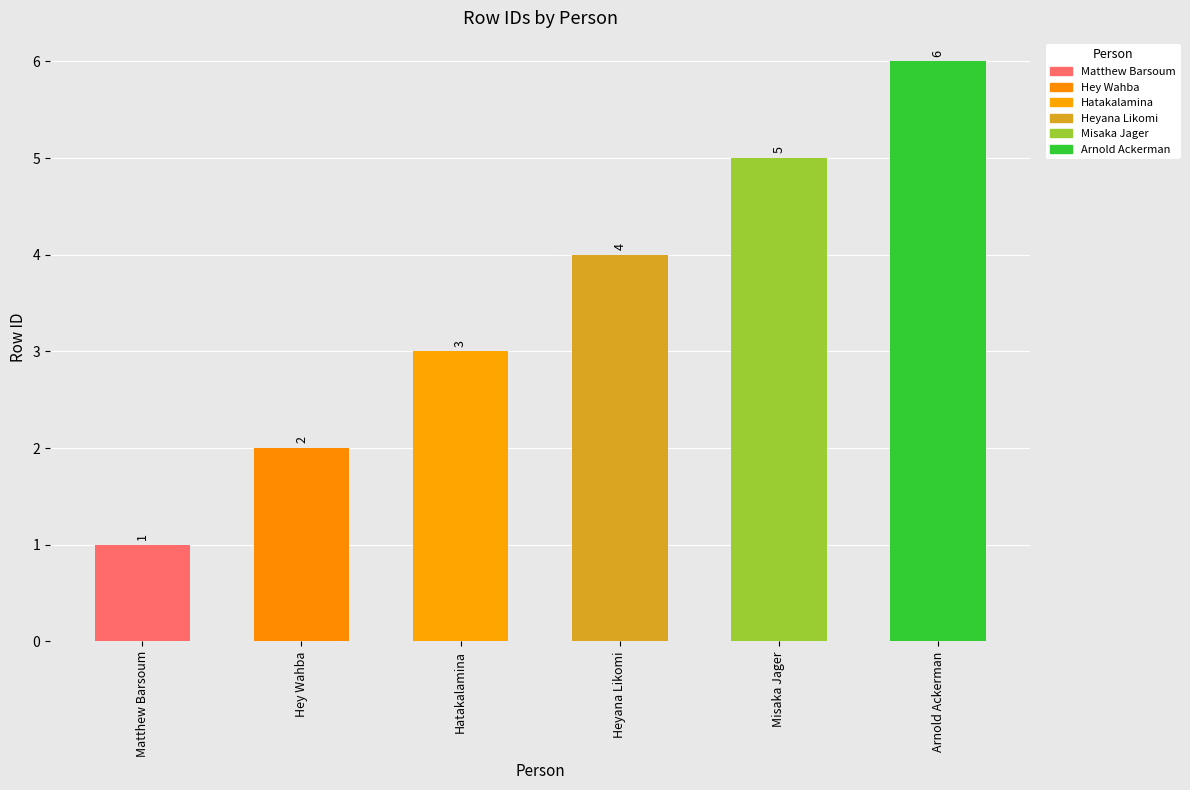

What is the minimum value shown in the chart?

1